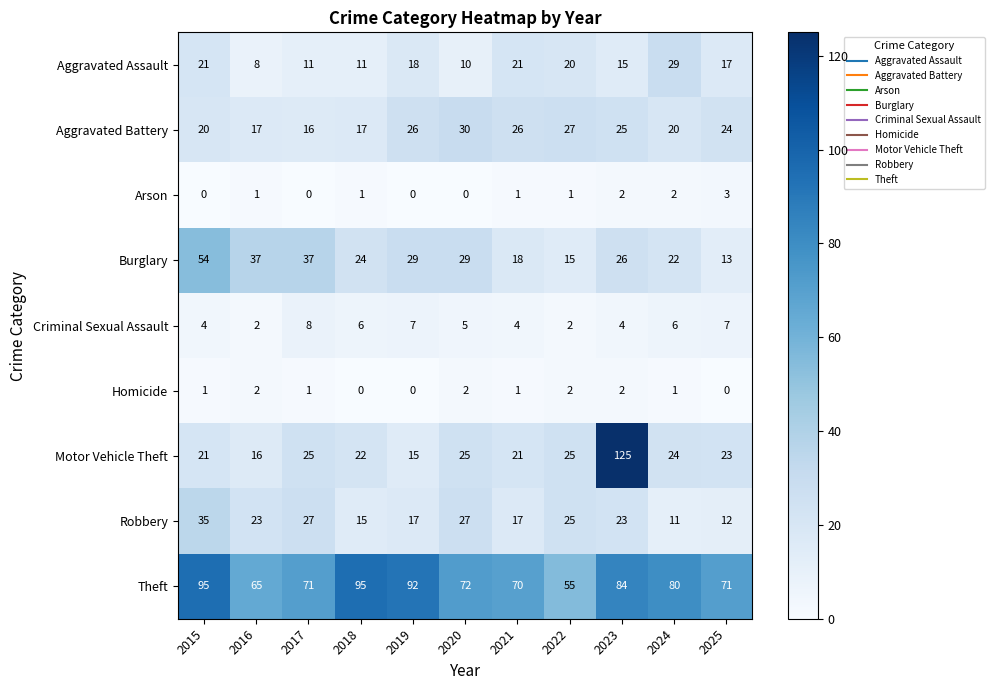

At 2020, list the series in order from largest to smallest.

Theft, Aggravated Battery, Burglary, Robbery, Motor Vehicle Theft, Aggravated Assault, Criminal Sexual Assault, Homicide, Arson